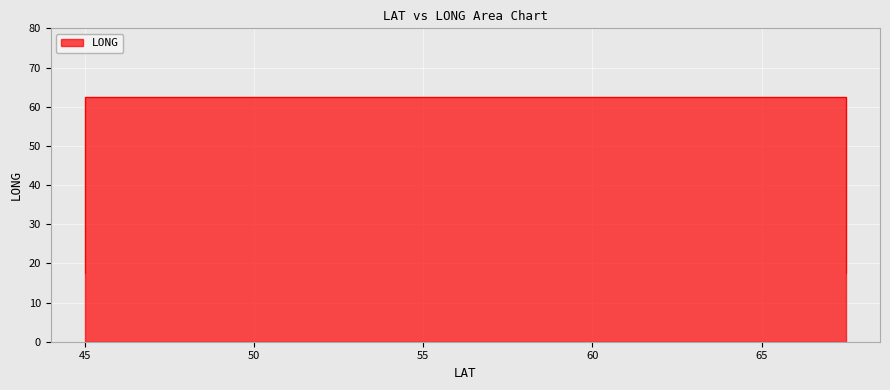

Reading left to right, list all the values displayed in this chart.

17.5	62.5	62.5	17.5